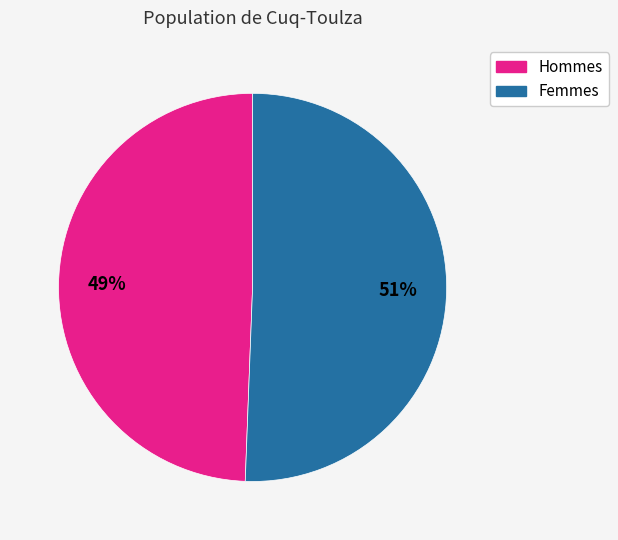

Count the number of slices in the pie.

2